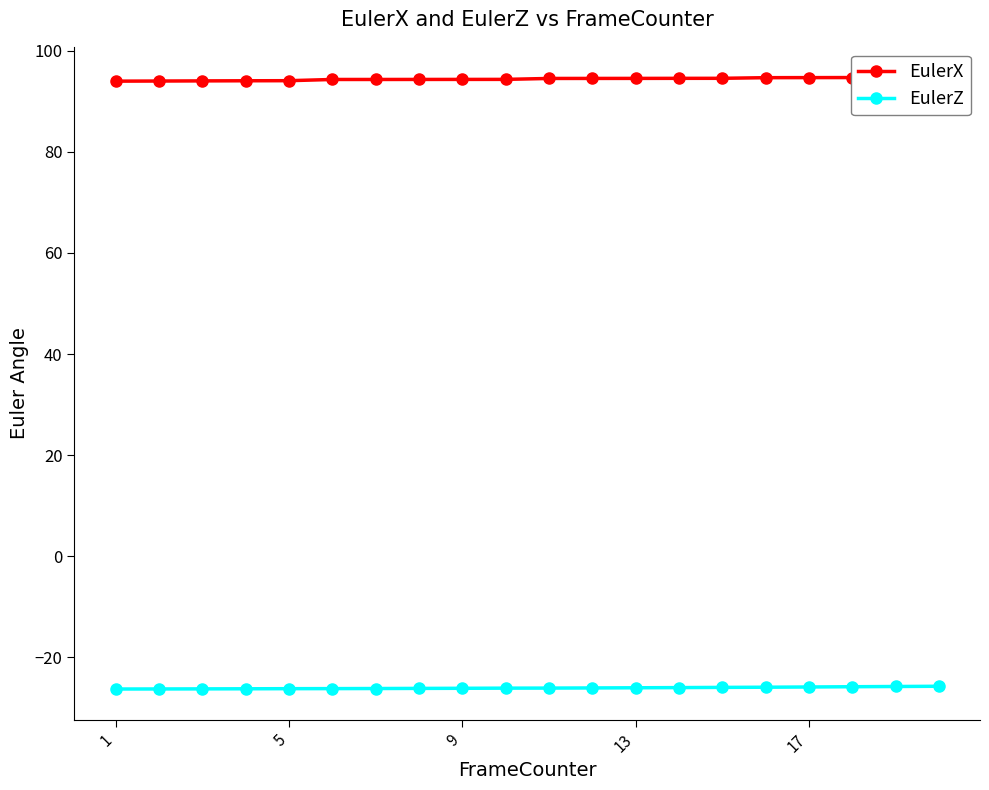

Is it true that EulerZ equals -26.2 at 5?

True